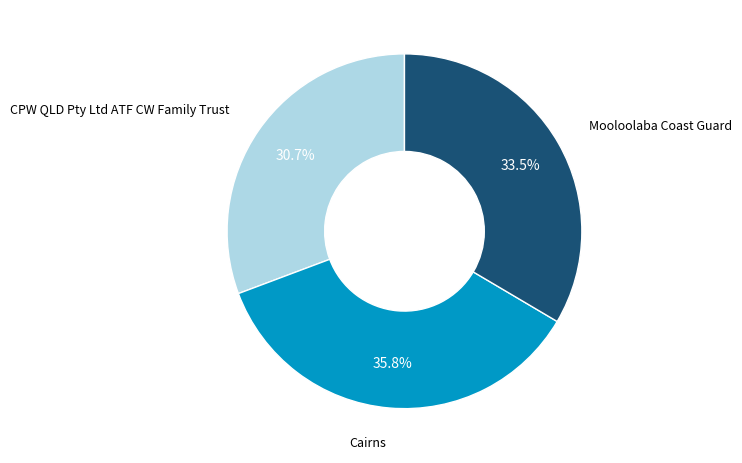

Is there any slice that represents more than half of the pie?

No